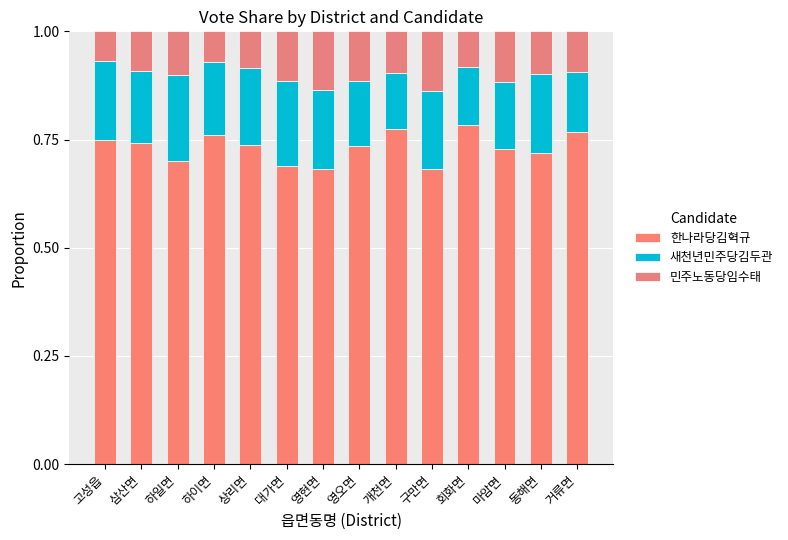

At 하일면, list the series in order from largest to smallest.

한나라당김혁규, 새천년민주당김두관, 민주노동당임수태